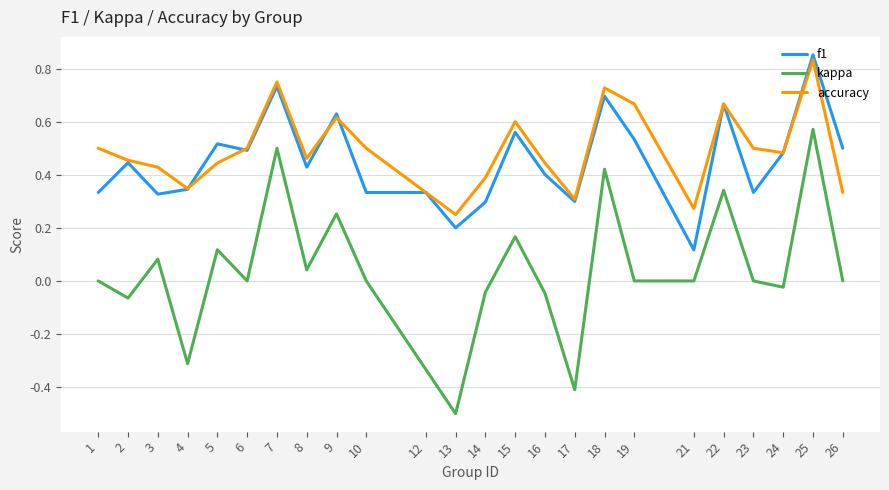

What is the minimum value for kappa?

-0.5